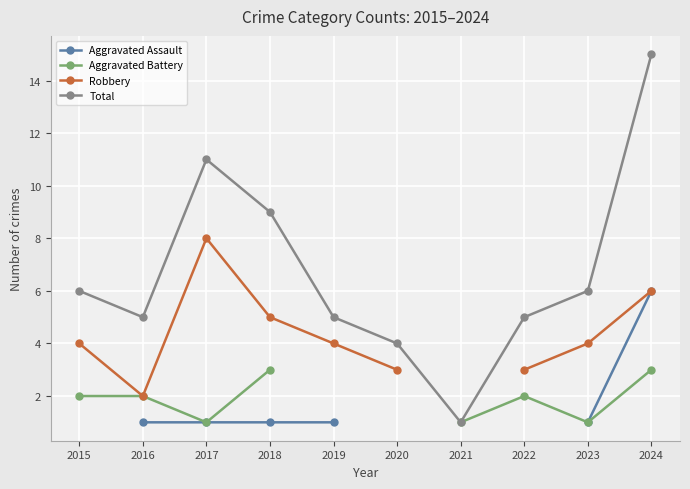

In Total, how many points are lower than both neighbors (excluding endpoints)?

2